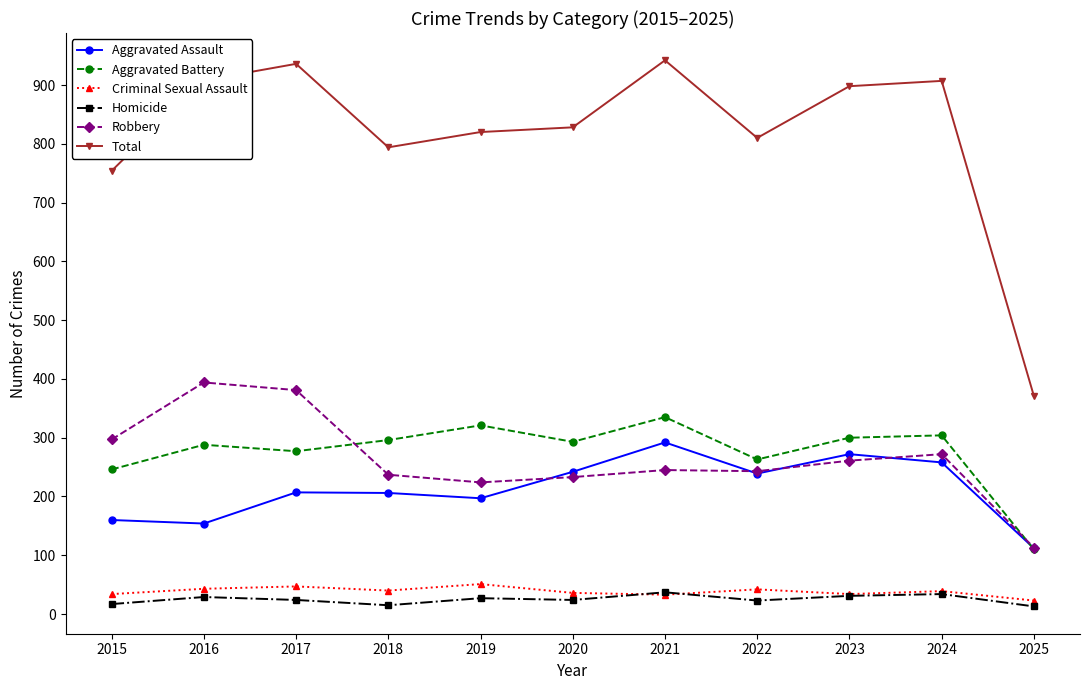

Count the number of categories in the chart.

11